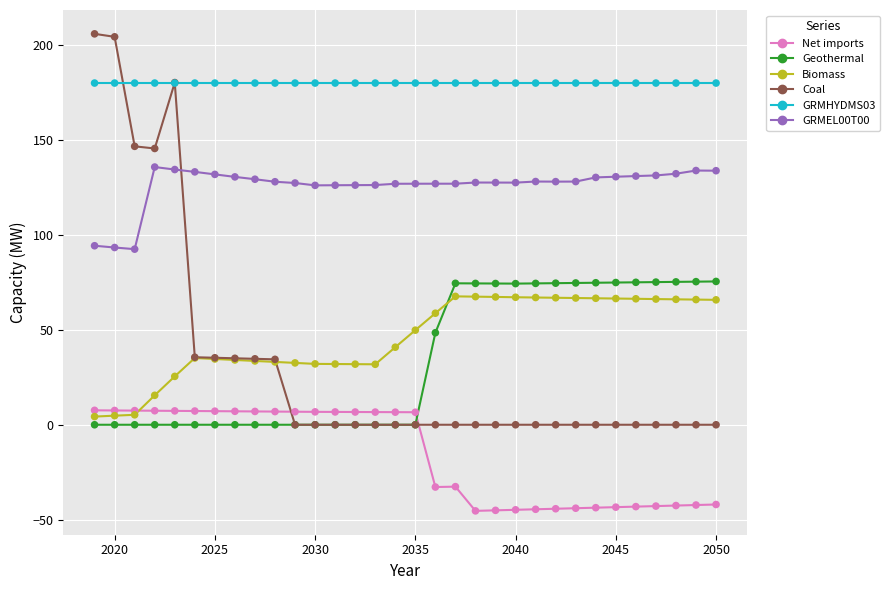

What are all the series names shown in the legend?

Net imports, Geothermal, Biomass, Coal, GRMHYDMS03, GRMEL00T00